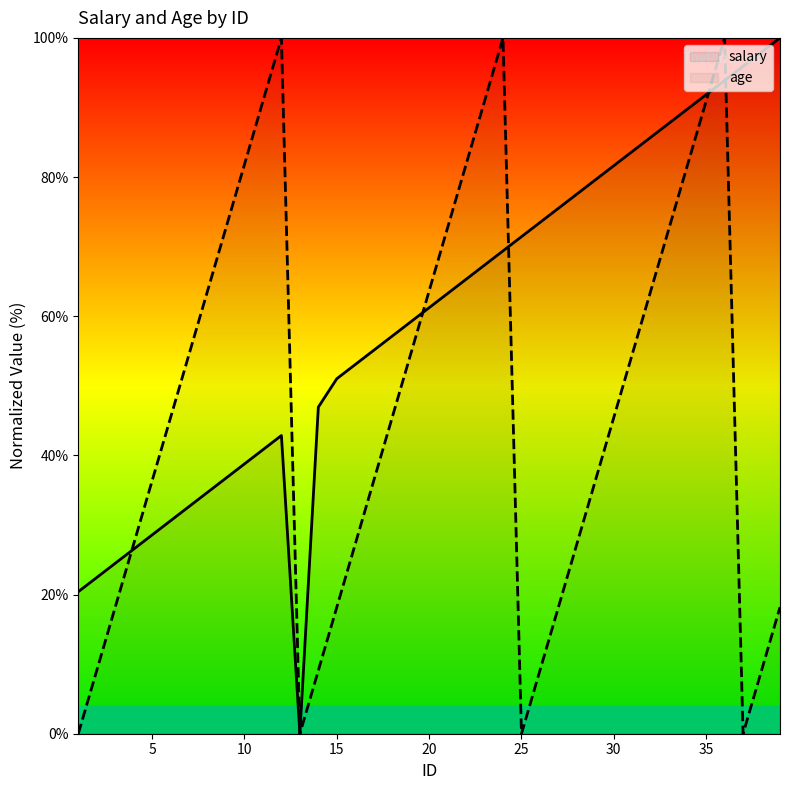

Reading left to right, list all the values displayed in this chart.

salary: 20.4	22.4	24.5	26.5	28.6	30.6	32.7	34.7	36.7	38.8	40.8	42.9	0.0	46.9	51.0	53.1	55.1	57.1	59.2	61.2	63.3	65.3	67.3	69.4	71.4	73.5	75.5	77.6	79.6	81.6	83.7	85.7	87.8	89.8	91.8	93.9	95.9	98.0	100.0
age: 0.0	9.1	18.2	27.3	36.4	45.5	54.5	63.6	72.7	81.8	90.9	100.0	0.0	9.1	18.2	27.3	36.4	45.5	54.5	63.6	72.7	81.8	90.9	100.0	0.0	9.1	18.2	27.3	36.4	45.5	54.5	63.6	72.7	81.8	90.9	100.0	0.0	9.1	18.2